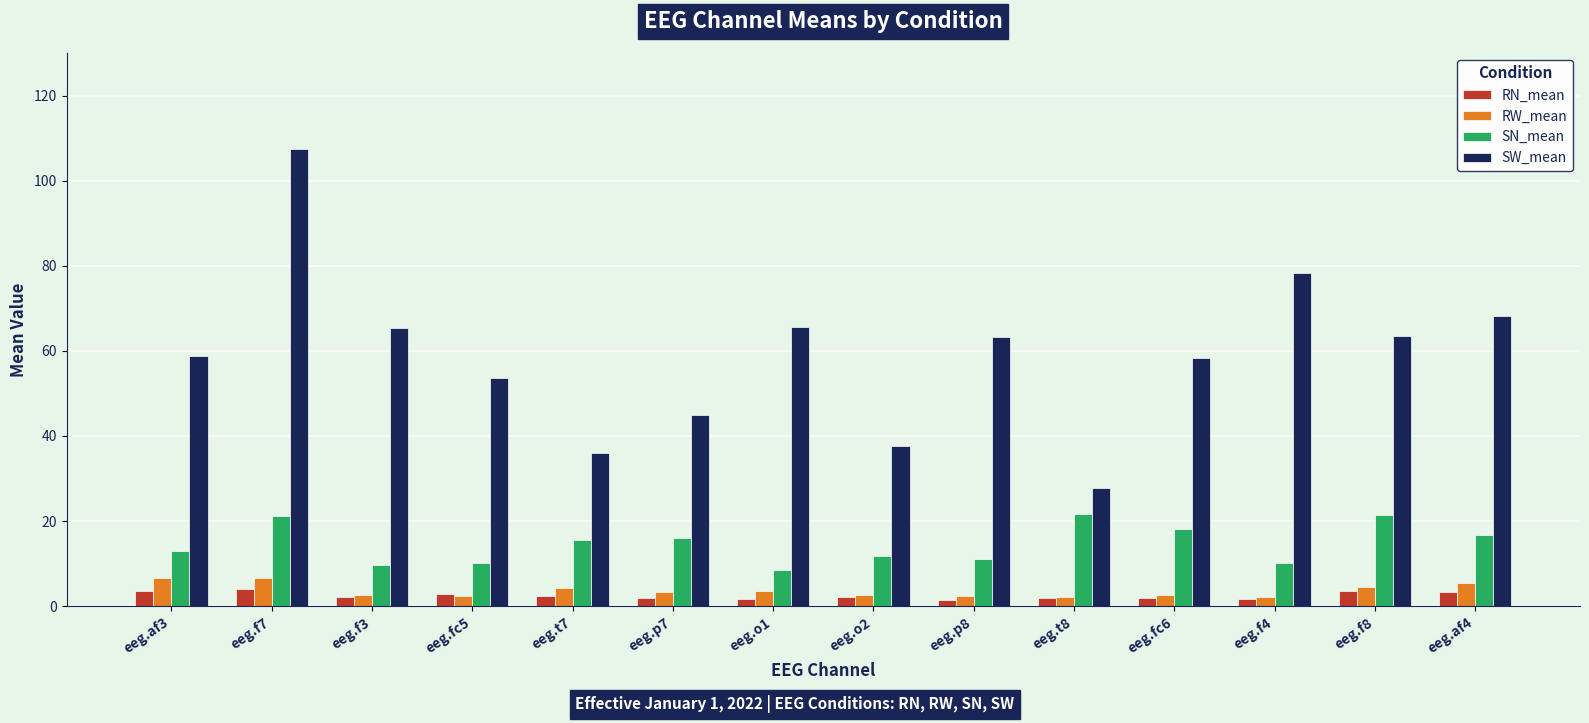

What is the label of the 9th bar from the right?

eeg.p7